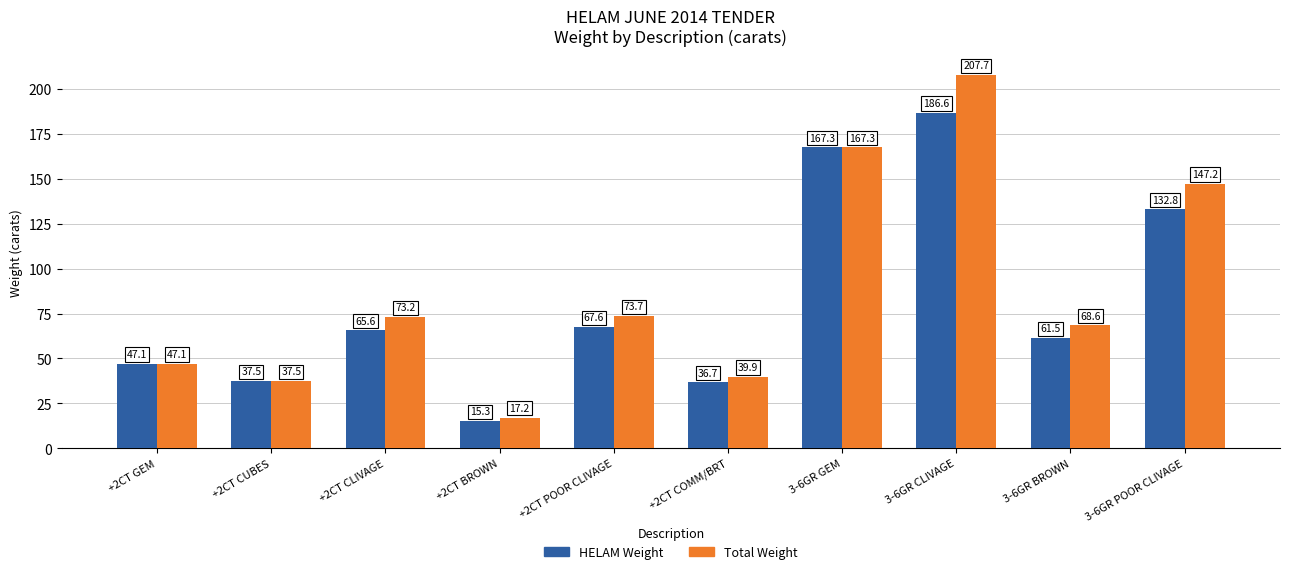

How many groups of bars are there?

10